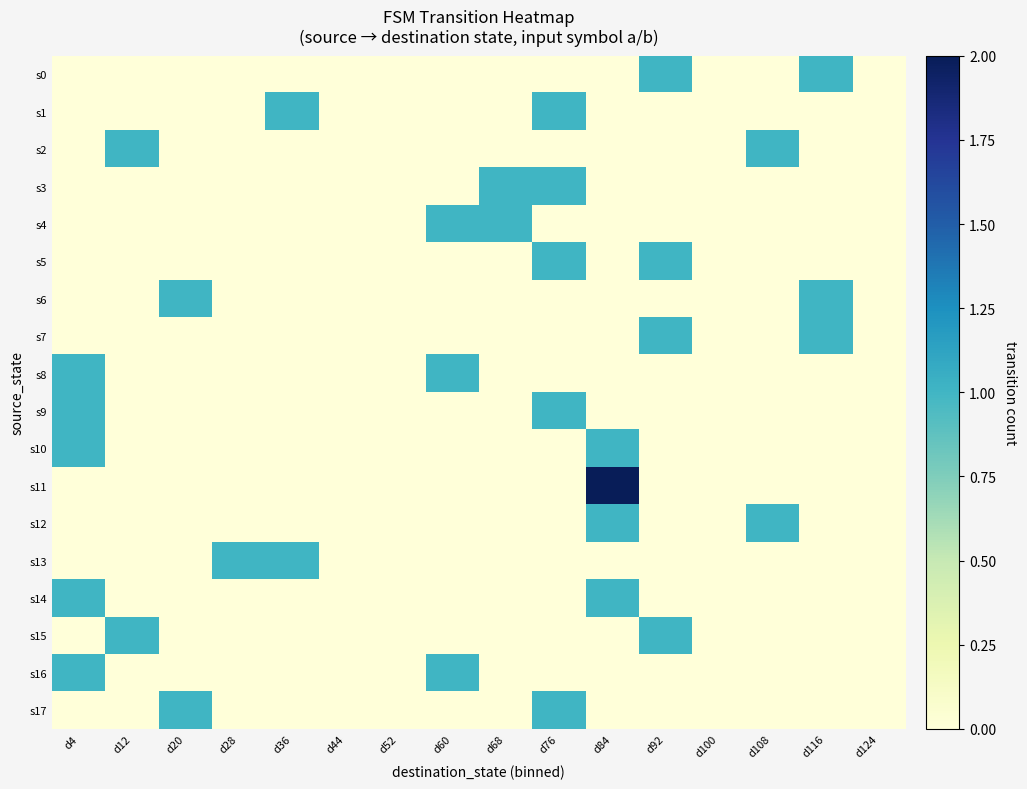

Reading right to left, transcribe all the data shown in this chart.

s0: d124=0	d116=1	d108=0	d100=0	d92=1	d84=0	d76=0	d68=0	d60=0	d52=0	d44=0	d36=0	d28=0	d20=0	d12=0	d4=0
s1: d124=0	d116=0	d108=0	d100=0	d92=0	d84=0	d76=1	d68=0	d60=0	d52=0	d44=0	d36=1	d28=0	d20=0	d12=0	d4=0
s2: d124=0	d116=0	d108=1	d100=0	d92=0	d84=0	d76=0	d68=0	d60=0	d52=0	d44=0	d36=0	d28=0	d20=0	d12=1	d4=0
s3: d124=0	d116=0	d108=0	d100=0	d92=0	d84=0	d76=1	d68=1	d60=0	d52=0	d44=0	d36=0	d28=0	d20=0	d12=0	d4=0
s4: d124=0	d116=0	d108=0	d100=0	d92=0	d84=0	d76=0	d68=1	d60=1	d52=0	d44=0	d36=0	d28=0	d20=0	d12=0	d4=0
s5: d124=0	d116=0	d108=0	d100=0	d92=1	d84=0	d76=1	d68=0	d60=0	d52=0	d44=0	d36=0	d28=0	d20=0	d12=0	d4=0
s6: d124=0	d116=1	d108=0	d100=0	d92=0	d84=0	d76=0	d68=0	d60=0	d52=0	d44=0	d36=0	d28=0	d20=1	d12=0	d4=0
s7: d124=0	d116=1	d108=0	d100=0	d92=1	d84=0	d76=0	d68=0	d60=0	d52=0	d44=0	d36=0	d28=0	d20=0	d12=0	d4=0
s8: d124=0	d116=0	d108=0	d100=0	d92=0	d84=0	d76=0	d68=0	d60=1	d52=0	d44=0	d36=0	d28=0	d20=0	d12=0	d4=1
s9: d124=0	d116=0	d108=0	d100=0	d92=0	d84=0	d76=1	d68=0	d60=0	d52=0	d44=0	d36=0	d28=0	d20=0	d12=0	d4=1
s10: d124=0	d116=0	d108=0	d100=0	d92=0	d84=1	d76=0	d68=0	d60=0	d52=0	d44=0	d36=0	d28=0	d20=0	d12=0	d4=1
s11: d124=0	d116=0	d108=0	d100=0	d92=0	d84=2	d76=0	d68=0	d60=0	d52=0	d44=0	d36=0	d28=0	d20=0	d12=0	d4=0
s12: d124=0	d116=0	d108=1	d100=0	d92=0	d84=1	d76=0	d68=0	d60=0	d52=0	d44=0	d36=0	d28=0	d20=0	d12=0	d4=0
s13: d124=0	d116=0	d108=0	d100=0	d92=0	d84=0	d76=0	d68=0	d60=0	d52=0	d44=0	d36=1	d28=1	d20=0	d12=0	d4=0
s14: d124=0	d116=0	d108=0	d100=0	d92=0	d84=1	d76=0	d68=0	d60=0	d52=0	d44=0	d36=0	d28=0	d20=0	d12=0	d4=1
s15: d124=0	d116=0	d108=0	d100=0	d92=1	d84=0	d76=0	d68=0	d60=0	d52=0	d44=0	d36=0	d28=0	d20=0	d12=1	d4=0
s16: d124=0	d116=0	d108=0	d100=0	d92=0	d84=0	d76=0	d68=0	d60=1	d52=0	d44=0	d36=0	d28=0	d20=0	d12=0	d4=1
s17: d124=0	d116=0	d108=0	d100=0	d92=0	d84=0	d76=1	d68=0	d60=0	d52=0	d44=0	d36=0	d28=0	d20=1	d12=0	d4=0